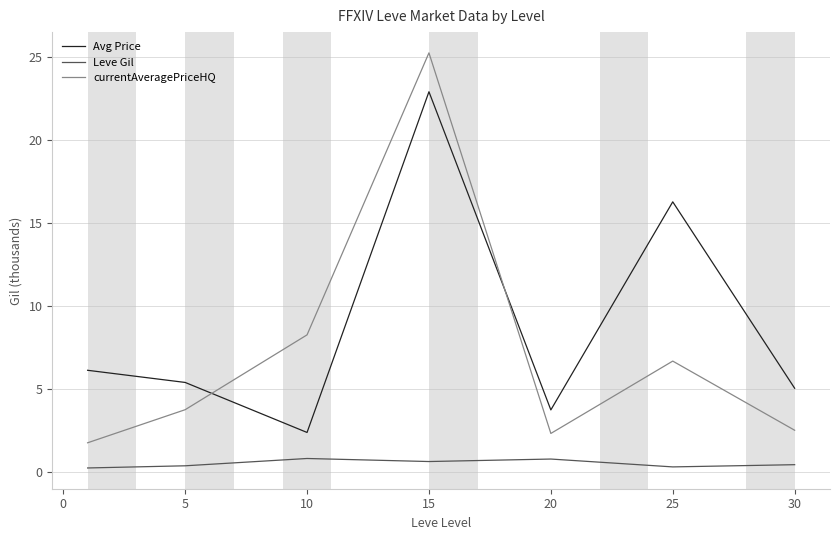

Rank the series by their average value, from lowest to highest.

Leve Gil, currentAveragePriceHQ, Avg Price